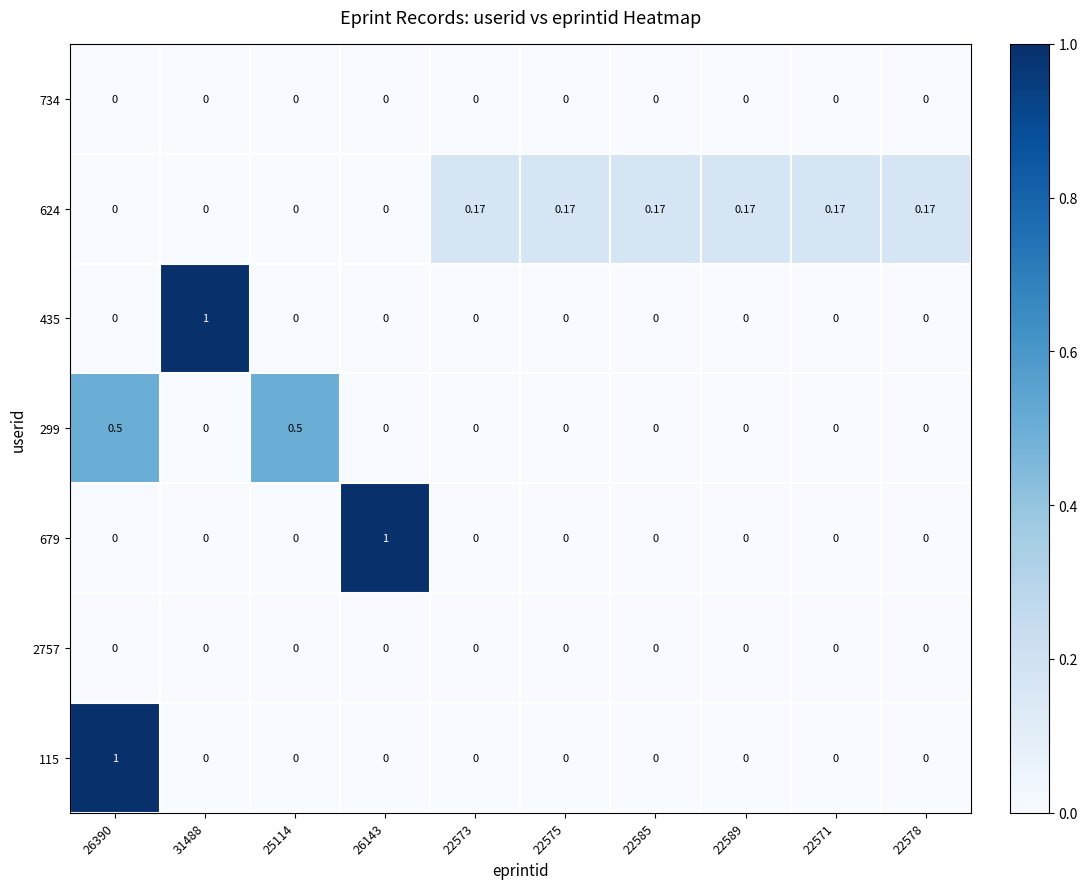

Reading left to right, what are all the values shown in this chart?

734: 26390=0.0	31488=0.0	25114=0.0	26143=0.0	22573=0.0	22575=0.0	22585=0.0	22589=0.0	22571=0.0	22578=0.0
624: 26390=0.0	31488=0.0	25114=0.0	26143=0.0	22573=0.2	22575=0.2	22585=0.2	22589=0.2	22571=0.2	22578=0.2
435: 26390=0.0	31488=1.0	25114=0.0	26143=0.0	22573=0.0	22575=0.0	22585=0.0	22589=0.0	22571=0.0	22578=0.0
299: 26390=0.5	31488=0.0	25114=0.5	26143=0.0	22573=0.0	22575=0.0	22585=0.0	22589=0.0	22571=0.0	22578=0.0
679: 26390=0.0	31488=0.0	25114=0.0	26143=1.0	22573=0.0	22575=0.0	22585=0.0	22589=0.0	22571=0.0	22578=0.0
2757: 26390=0.0	31488=0.0	25114=0.0	26143=0.0	22573=0.0	22575=0.0	22585=0.0	22589=0.0	22571=0.0	22578=0.0
115: 26390=1.0	31488=0.0	25114=0.0	26143=0.0	22573=0.0	22575=0.0	22585=0.0	22589=0.0	22571=0.0	22578=0.0